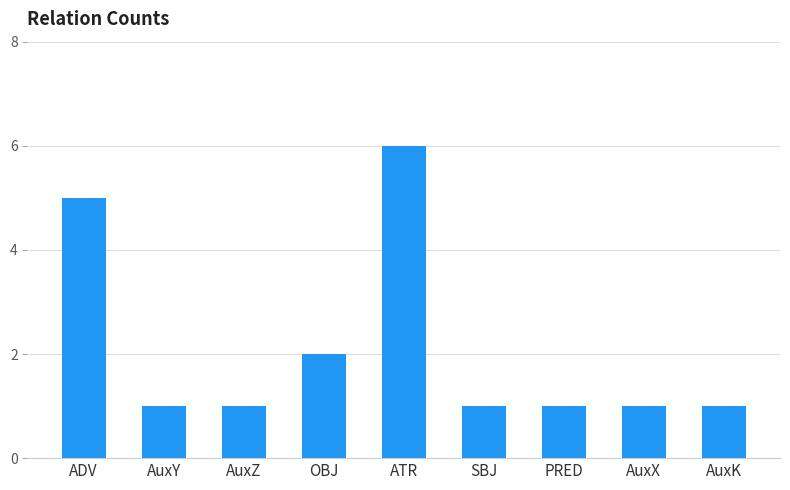

What is the sum of the values at AuxZ and AuxX?

2